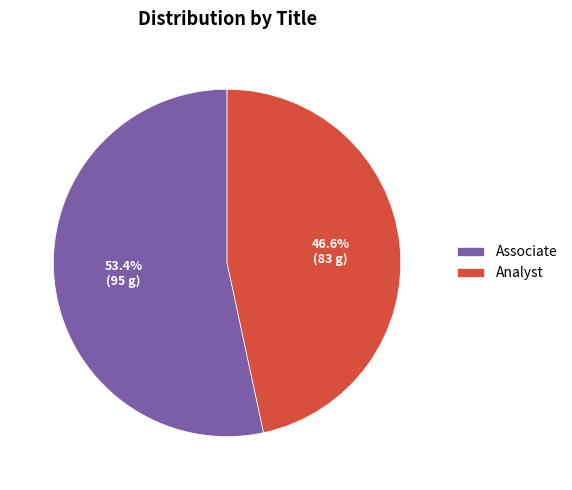

What is the majority slice?

Associate